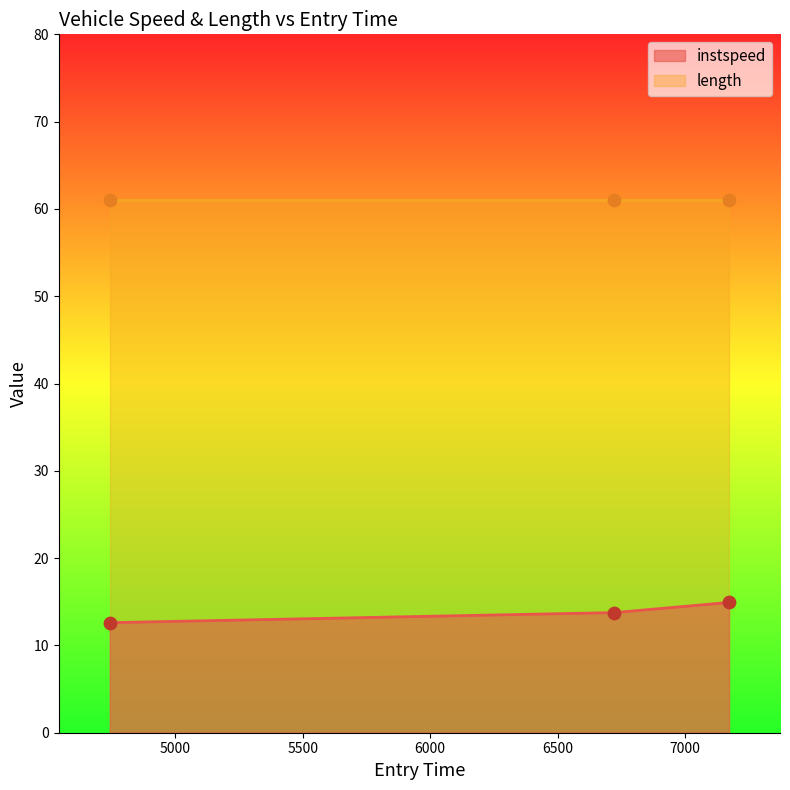

Between 4743.291363970774 and 6723.172268162815, which is larger?

6723.172268162815